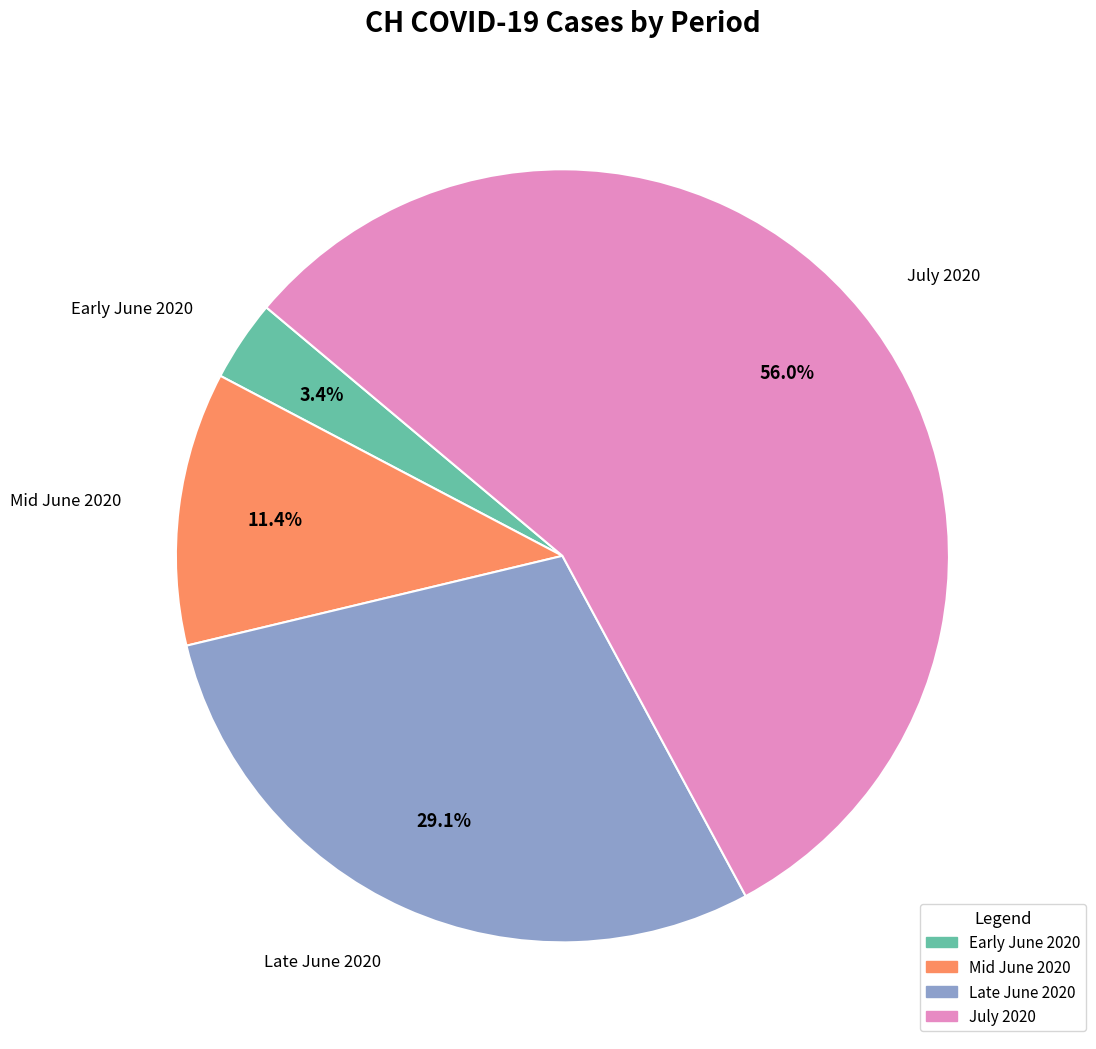

How many slices are in this pie chart?

4